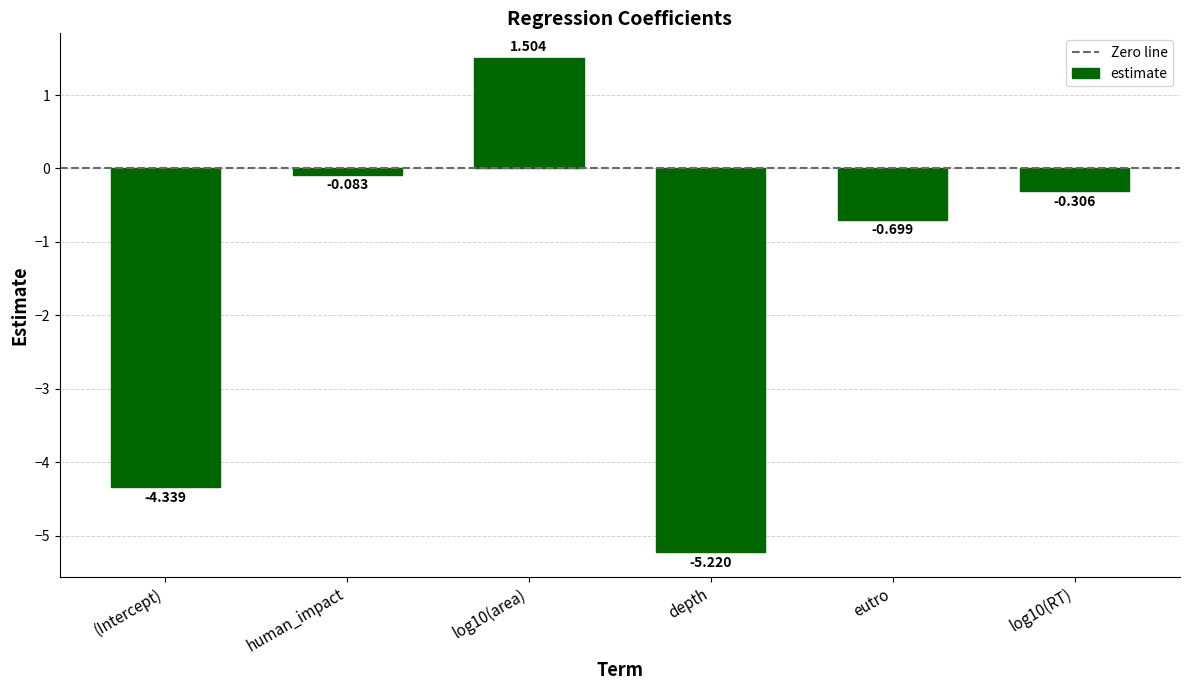

Which category has the lowest value across all series?

depth